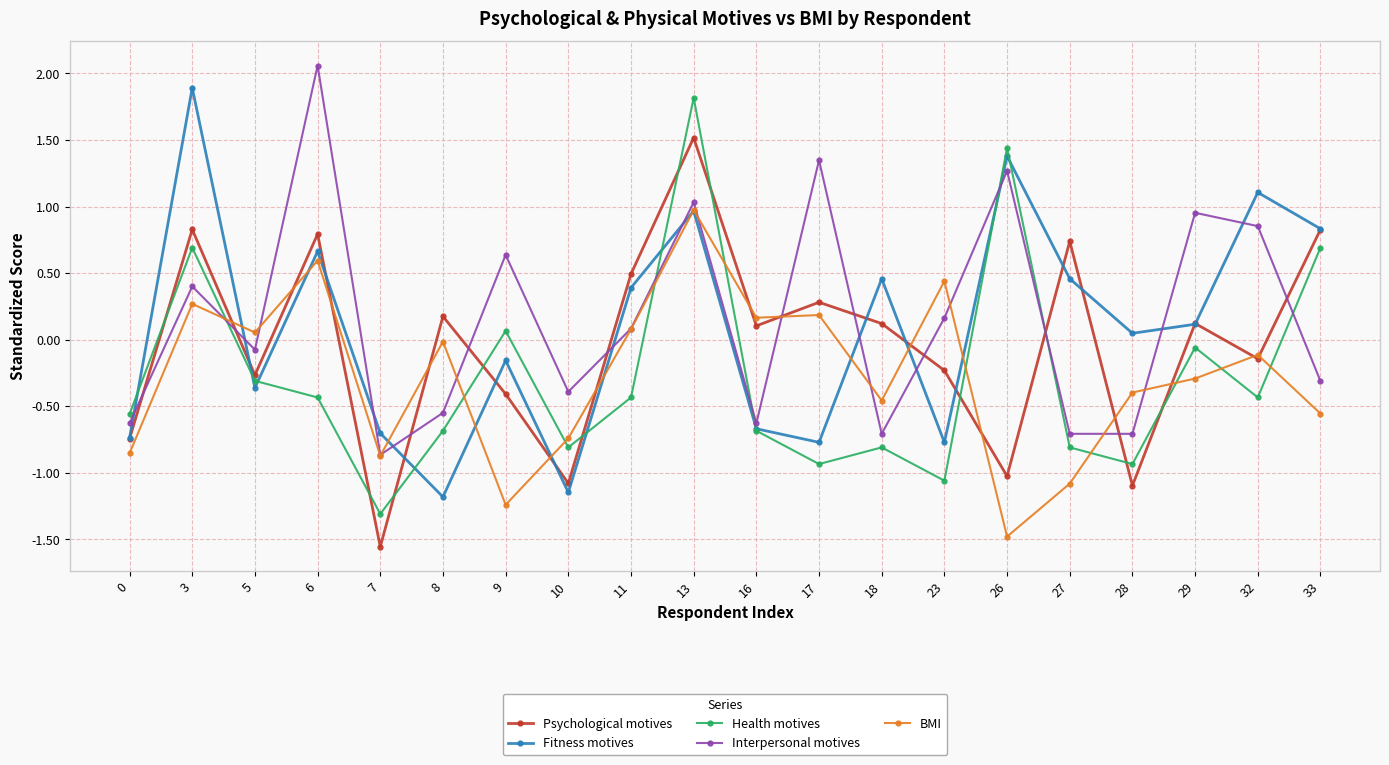

After their last crossing, which series has the higher values: Interpersonal motives or Health motives?

Health motives